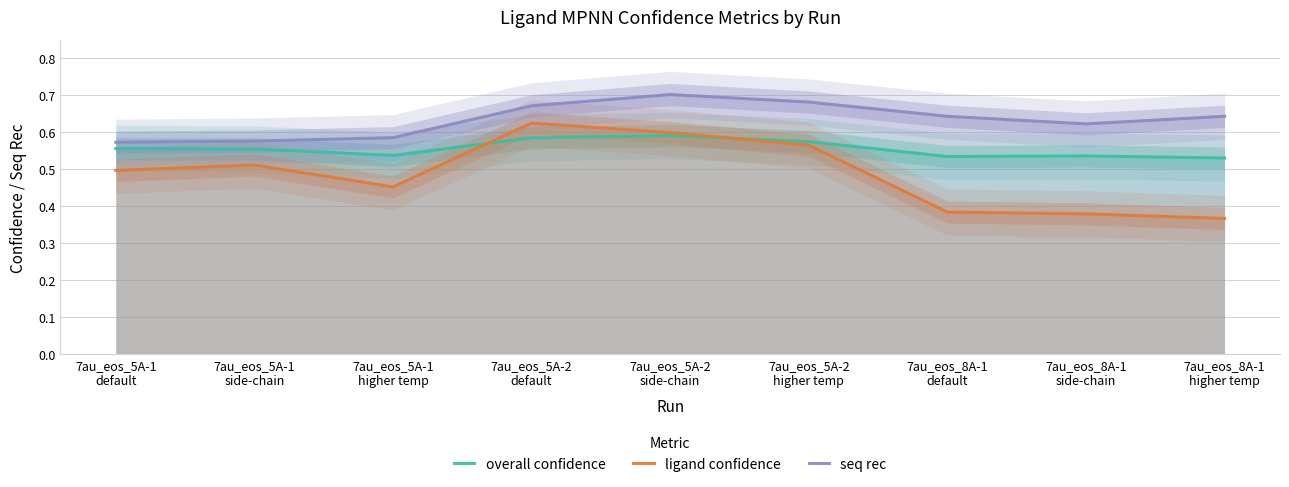

What value does the seq rec series have at 7au_eos_8A-1
side-chain?

0.6